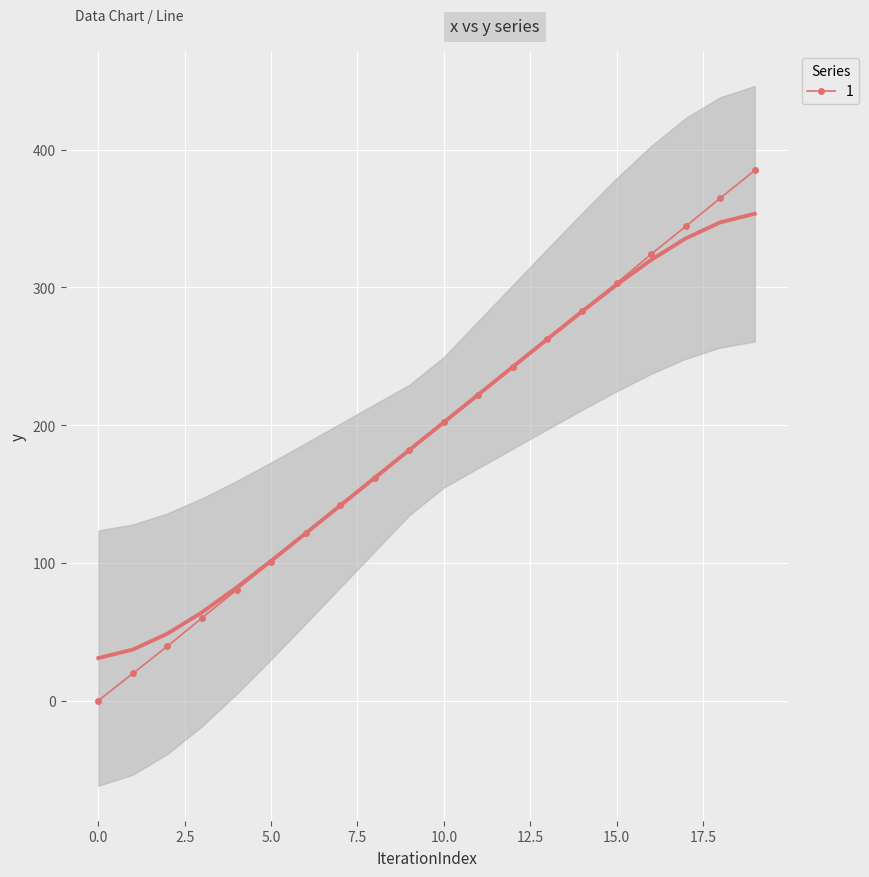

The 1 series shows 303.0 at 15.0. True or false?

True